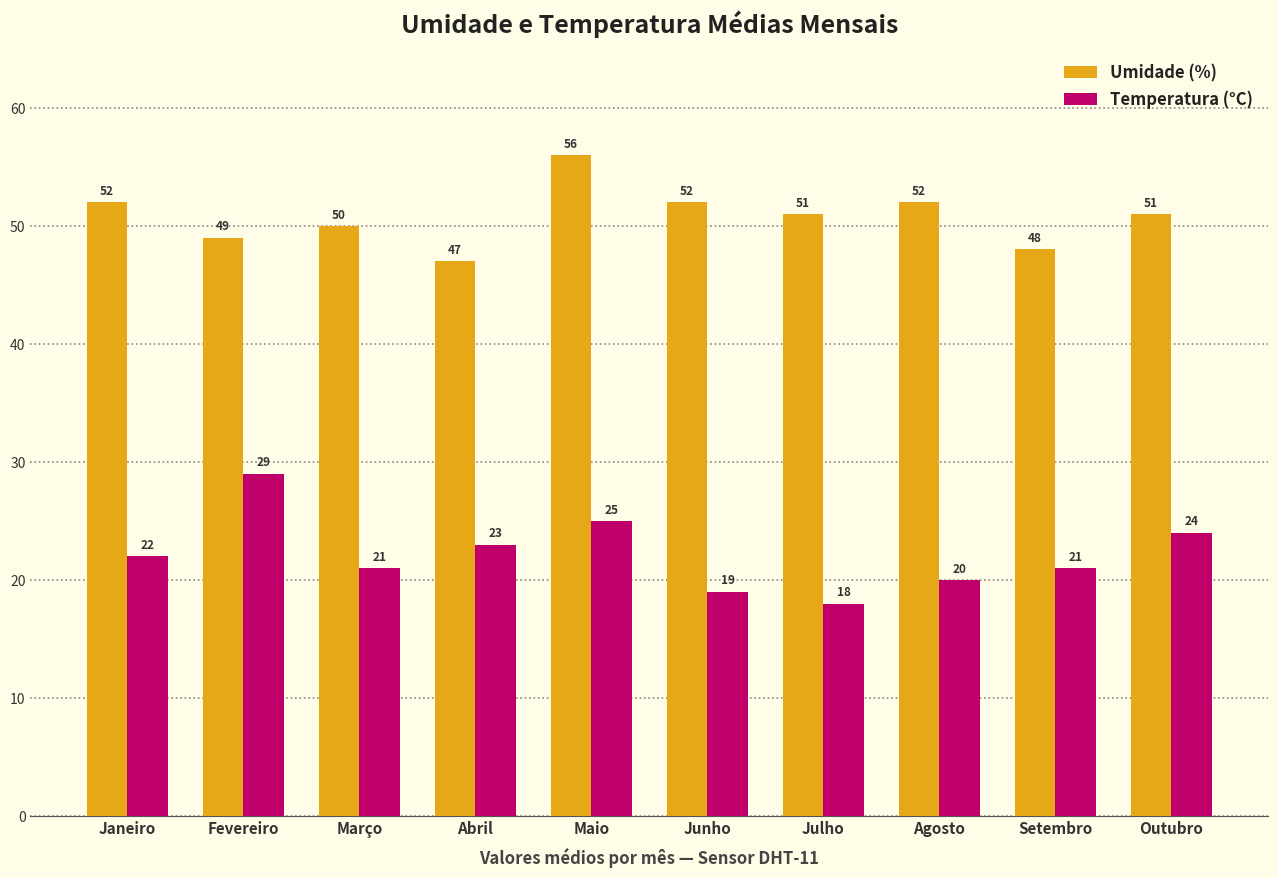

What is the total value across all series at Janeiro?

74